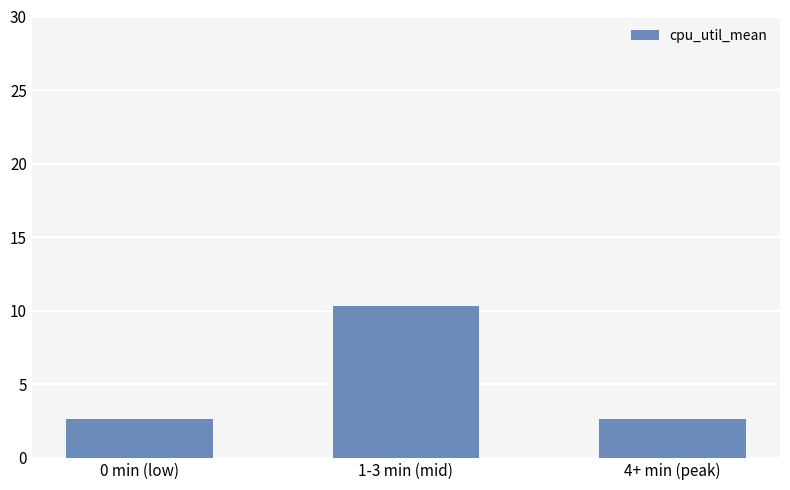

At which category does the chart reach its peak across all series?

1-3 min (mid)